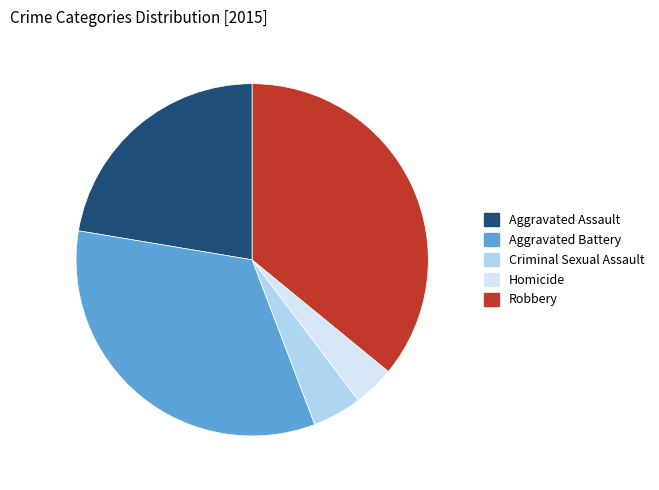

Which has a higher value, Aggravated Battery or Criminal Sexual Assault?

Aggravated Battery